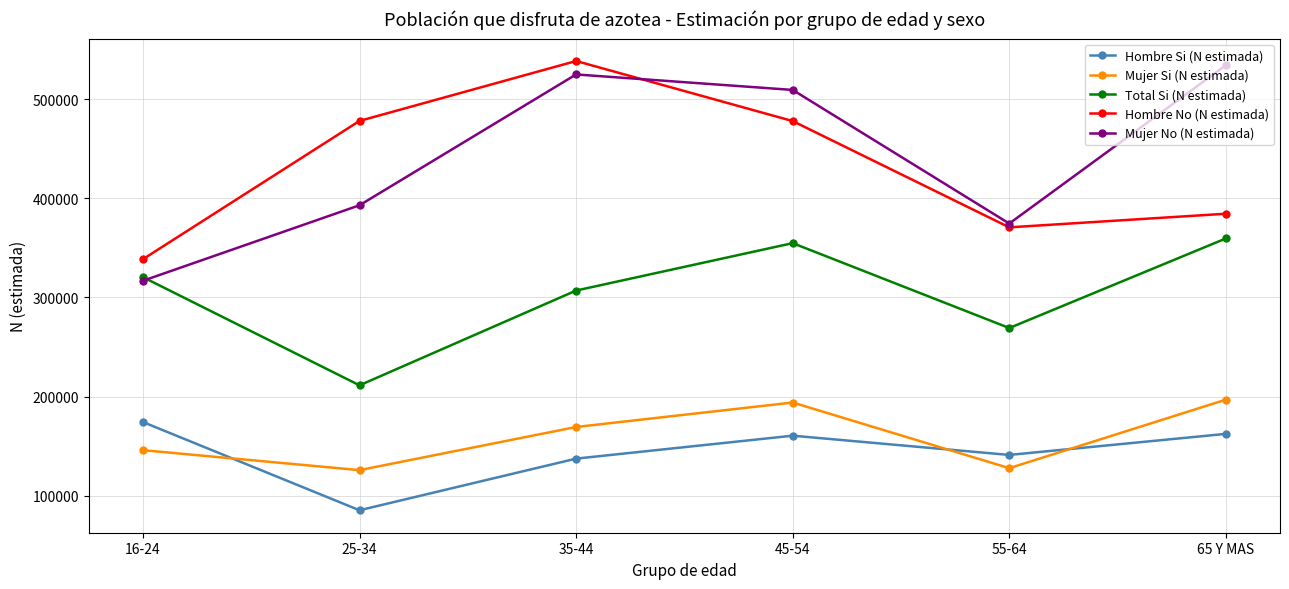

At which category does the chart reach its peak across all series?

35-44